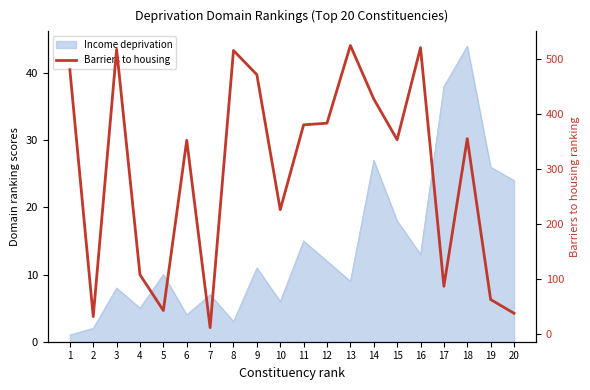

List the labels in order of value, largest first.

13, 16, 3, 8, 1, 9, 14, 12, 11, 18, 15, 6, 10, 4, 17, 19, 5, 20, 2, 7